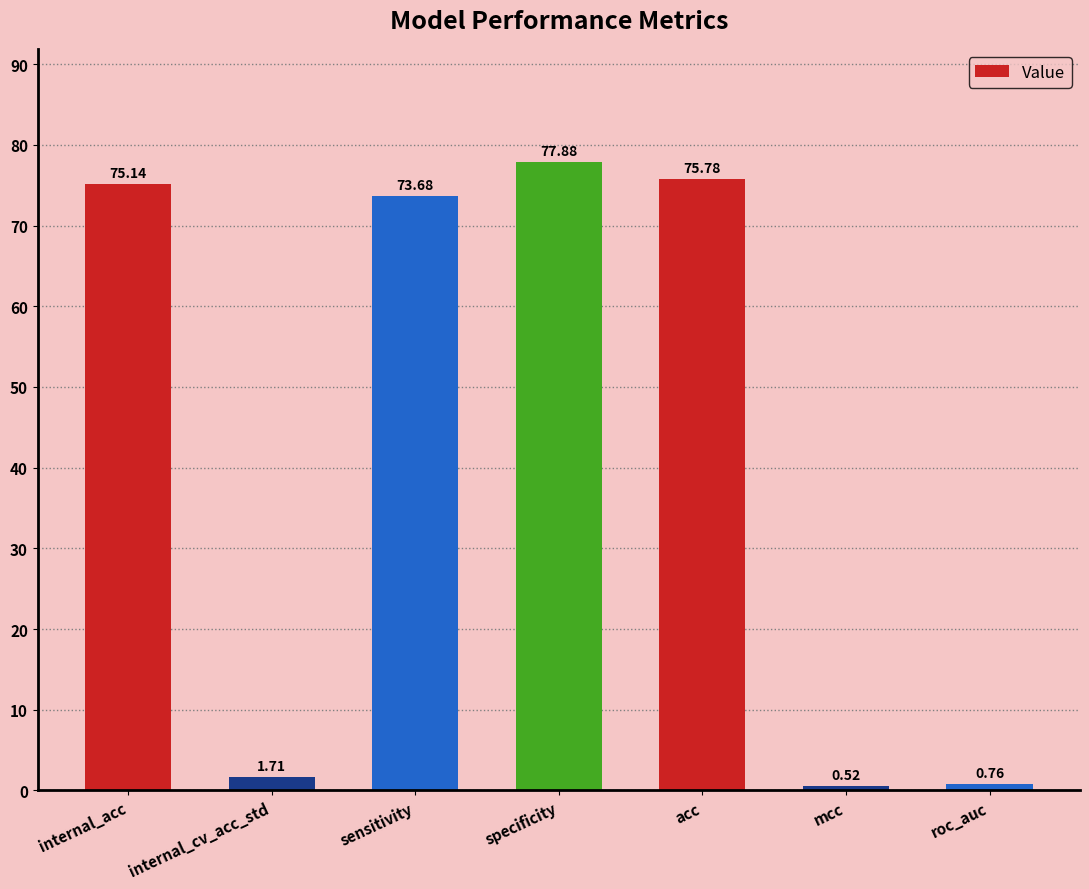

What position from the right is mcc?

2